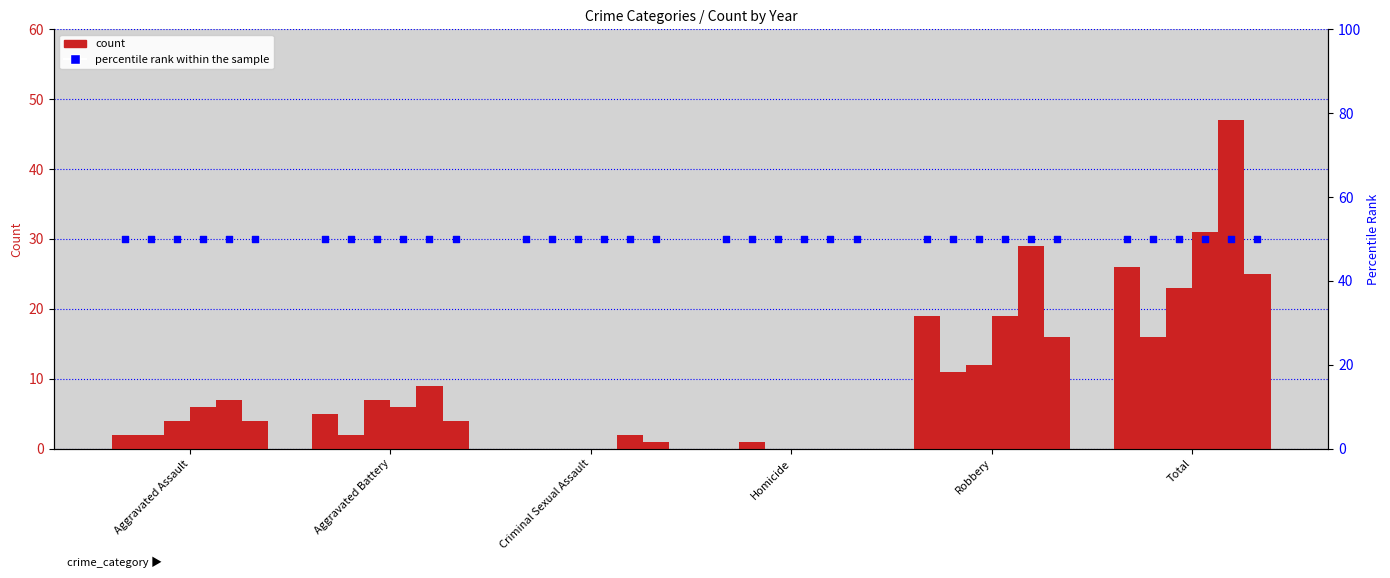

Is the value of 2015 at Robbery greater than the value of 2022 at Total?

No